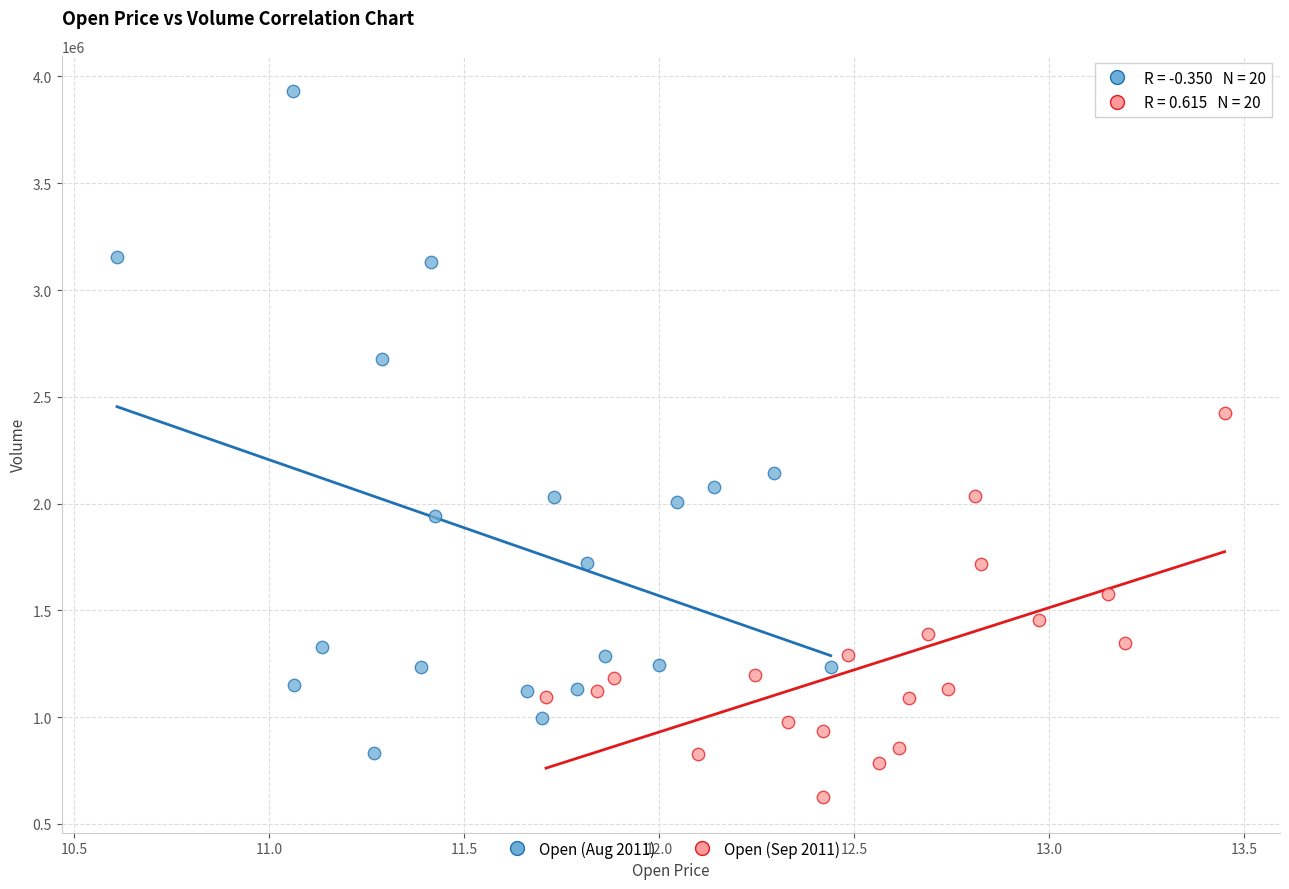

Which series reaches the minimum Y coordinate?

Open (Sep 2011)